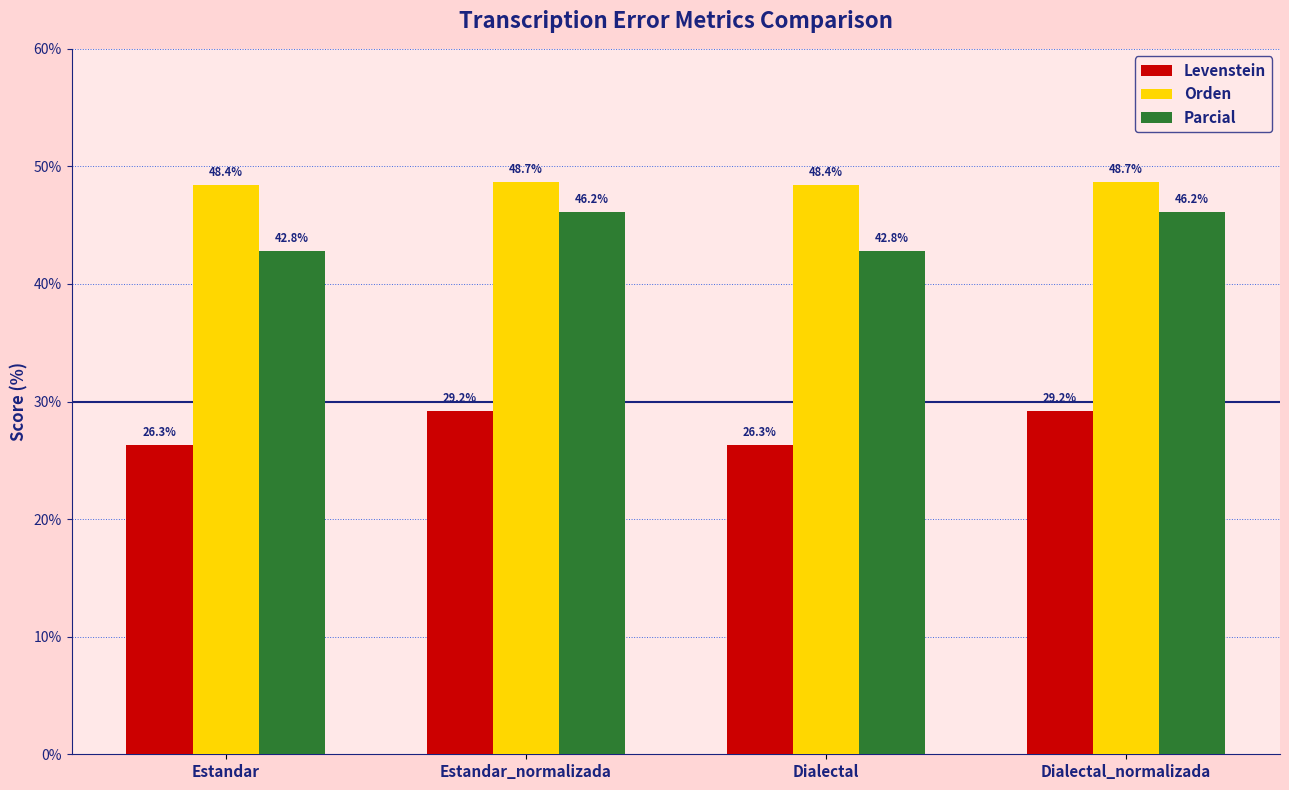

List the series in order of their peak value, highest first.

Orden, Parcial, Levenstein